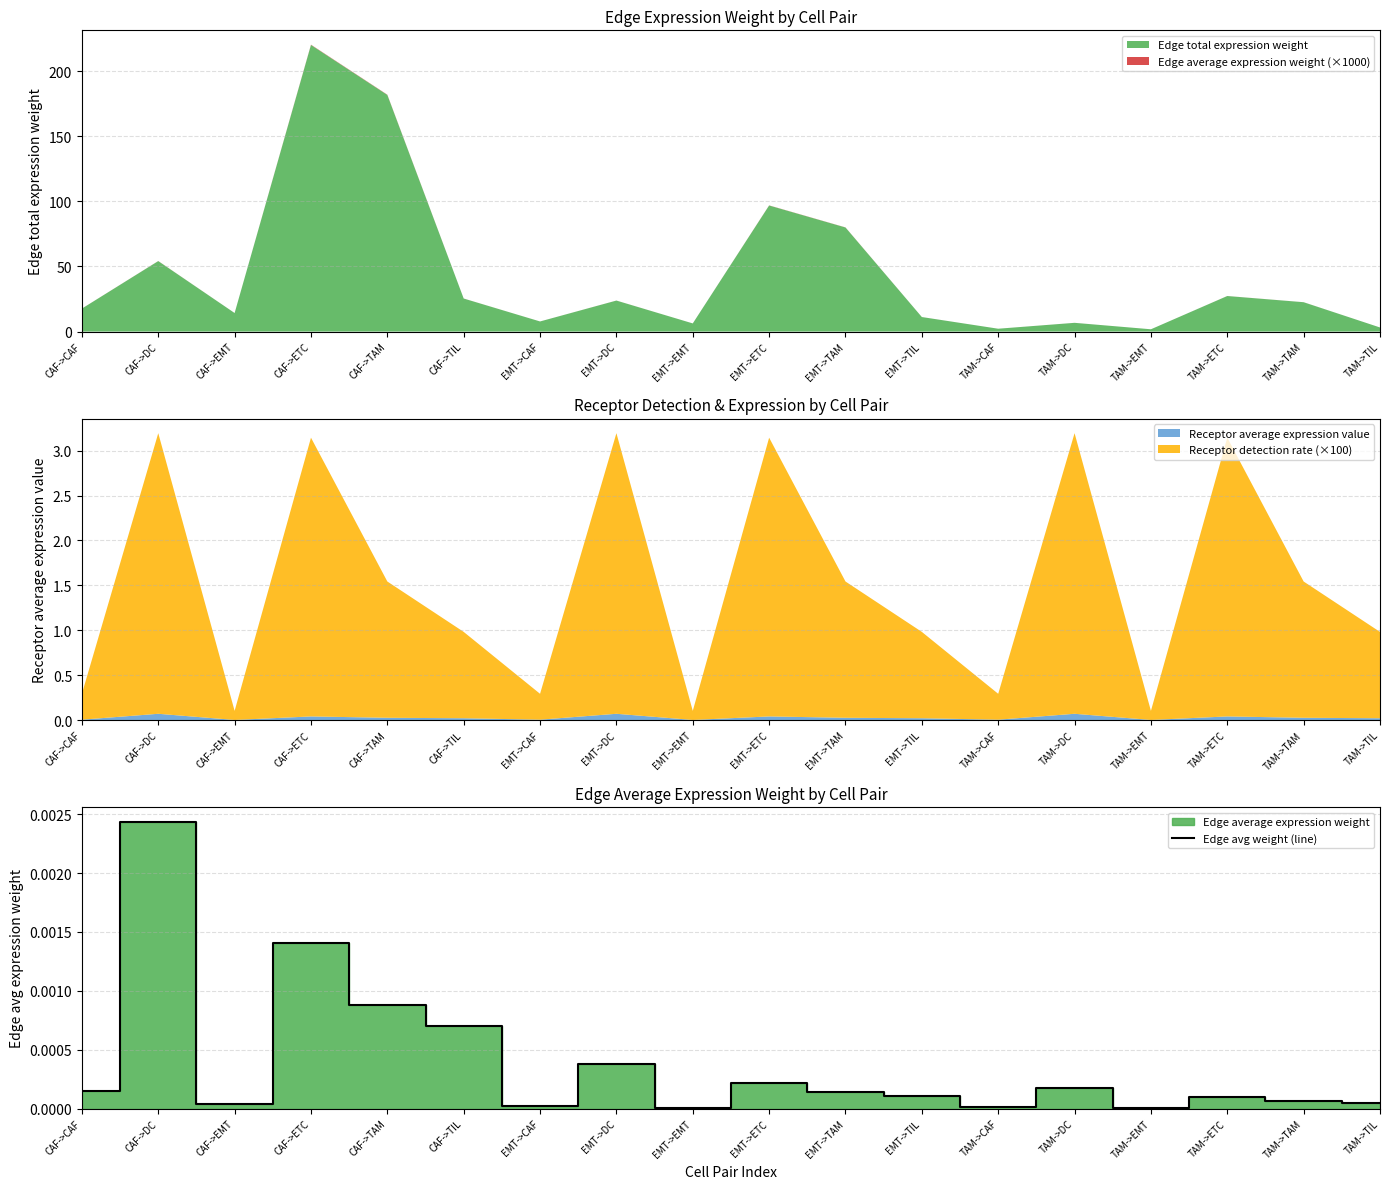

At which category does the data reach its first local peak?

CAF->DC